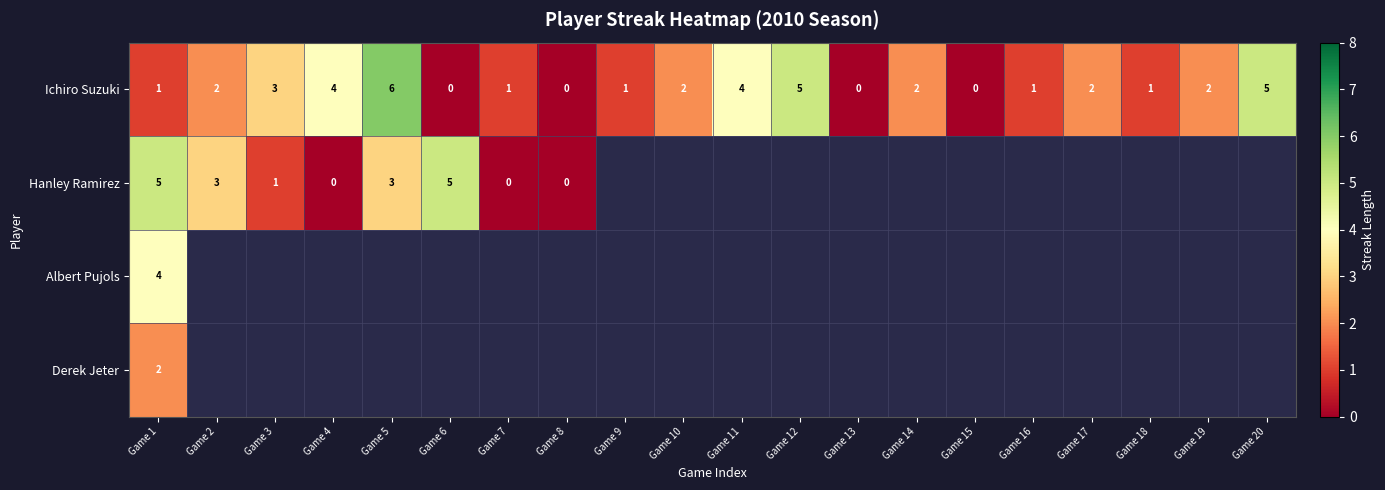

What is the difference between the maximum and minimum values in the Ichiro Suzuki series?

6